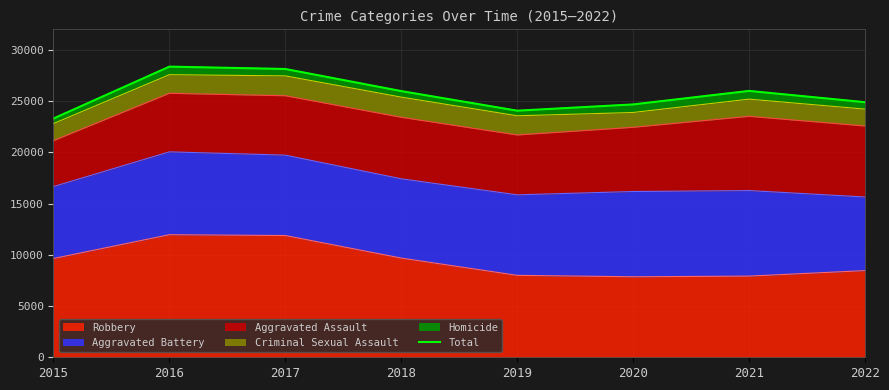

Read the value at 2016.

28360